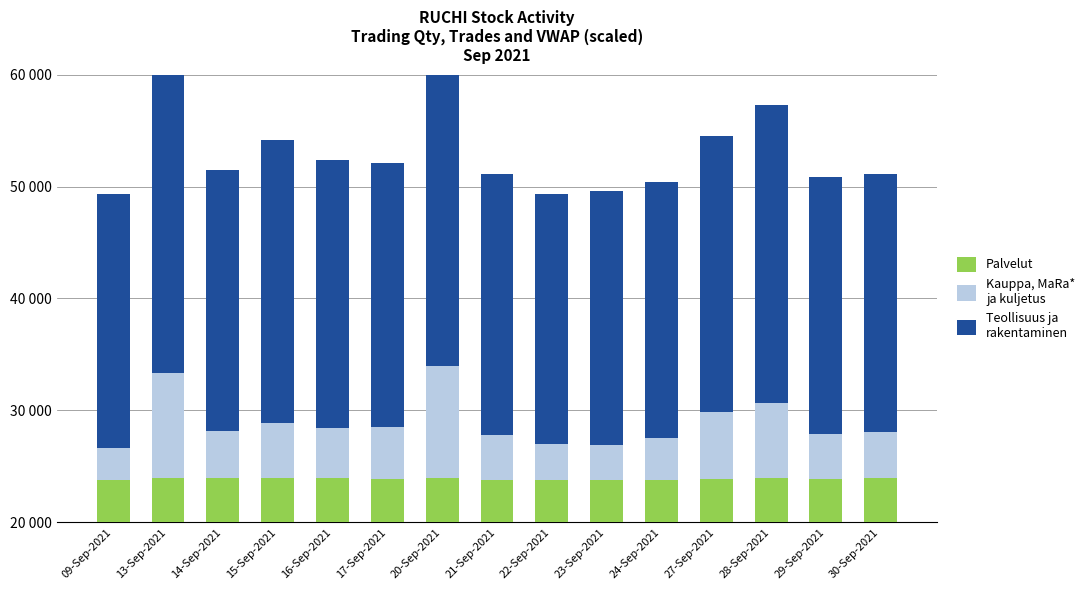

What position from the right is 13-Sep-2021?

14